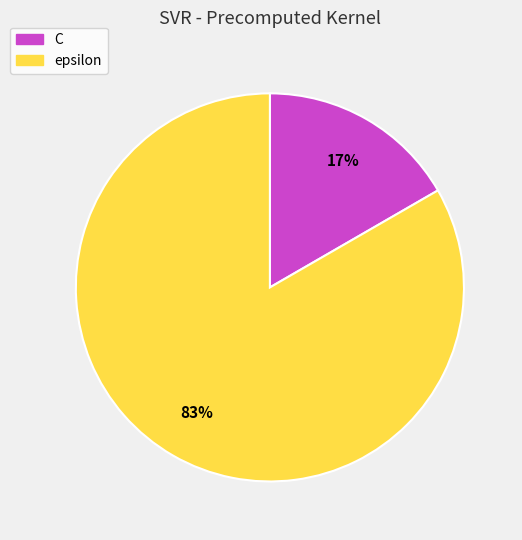

Combined, do C and epsilon account for over 50%?

Yes